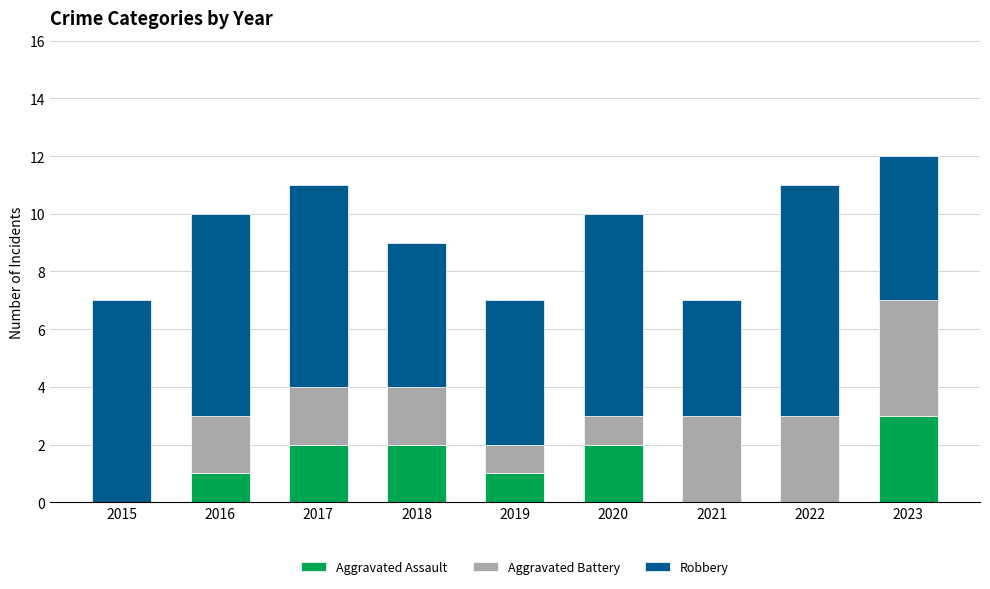

Which category has the highest value in the Aggravated Assault series?

2023